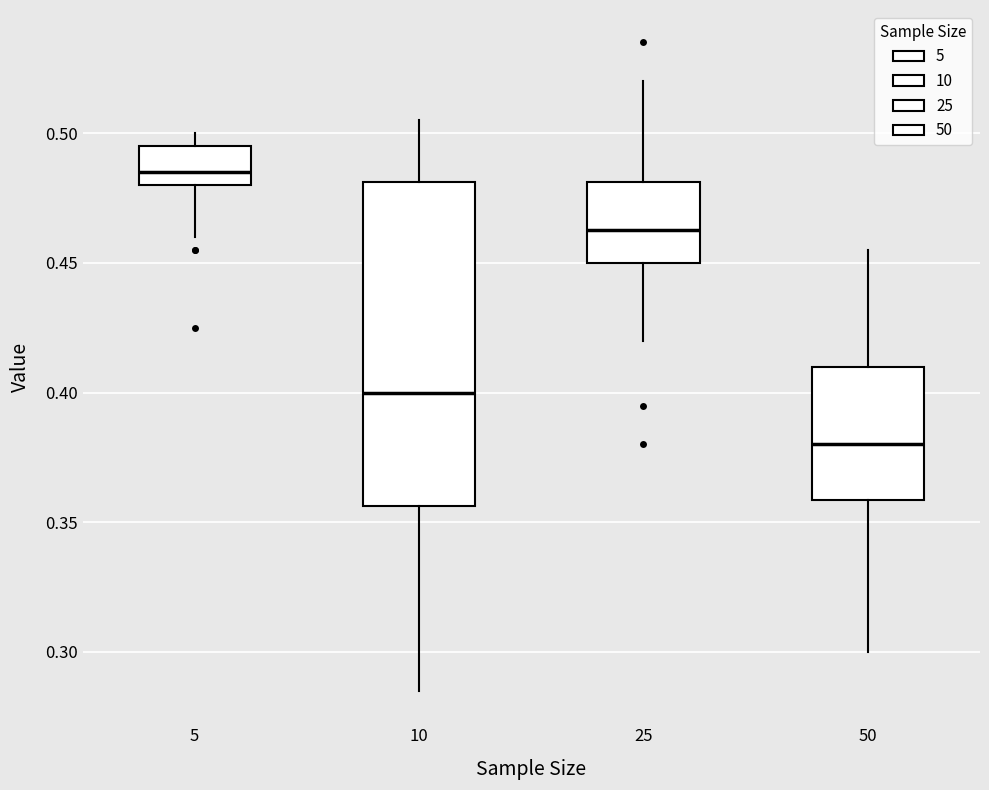

Reading left to right, read every box against the y-axis: the position of its median line, the range the box covers, and the ends of its whiskers. The values are not printed on the chart, so give them approximately, as read against the axis.

5: median 0.485, box 0.480 to 0.495, whiskers 0.460 to 0.500
10: median 0.400, box 0.355 to 0.480, whiskers 0.285 to 0.505
25: median 0.465, box 0.450 to 0.480, whiskers 0.420 to 0.520
50: median 0.380, box 0.360 to 0.410, whiskers 0.300 to 0.455